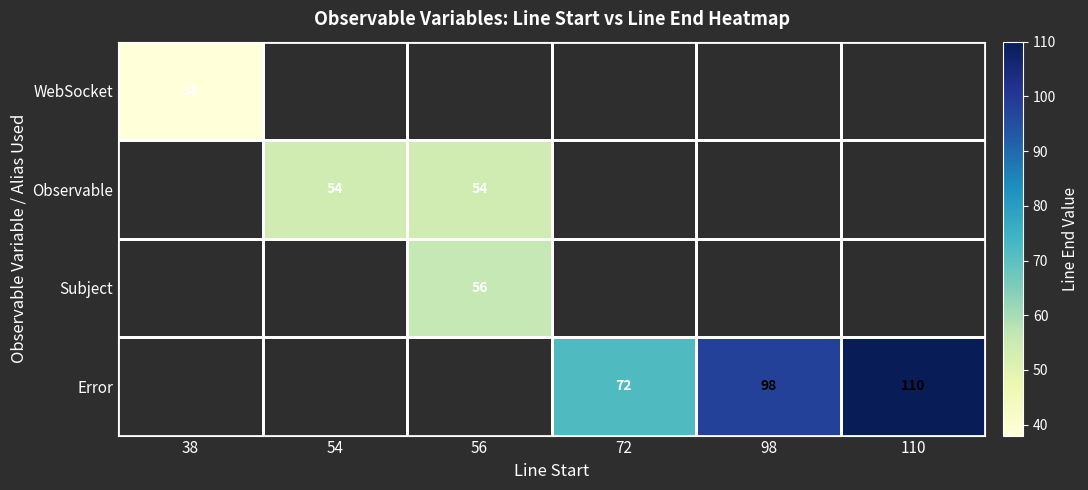

Is the value of Subject at 56 greater than the value of WebSocket at 56?

No